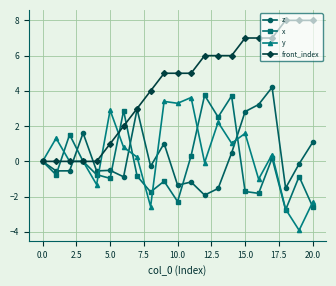

How many data points does each series have?

21